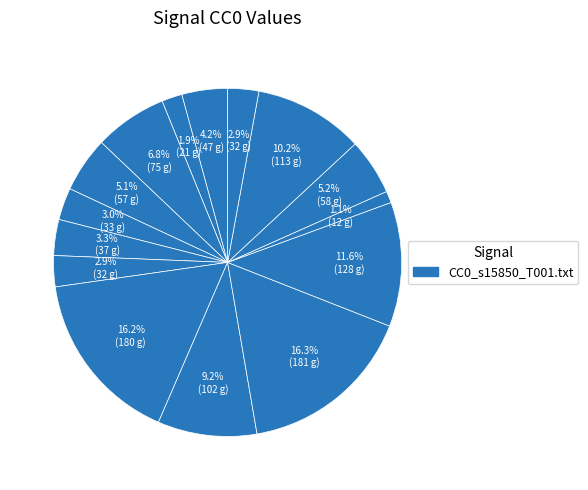

How many slices are in this pie chart?

15